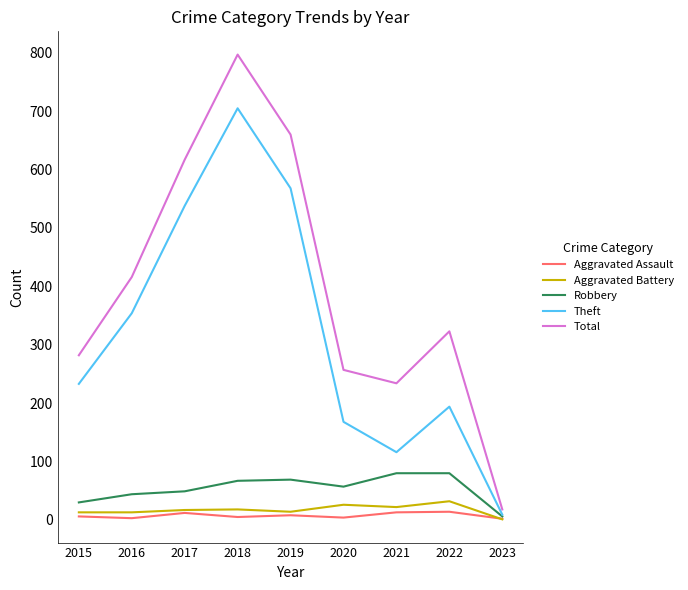

True or false: Theft has a value of 116 at 2021.

True